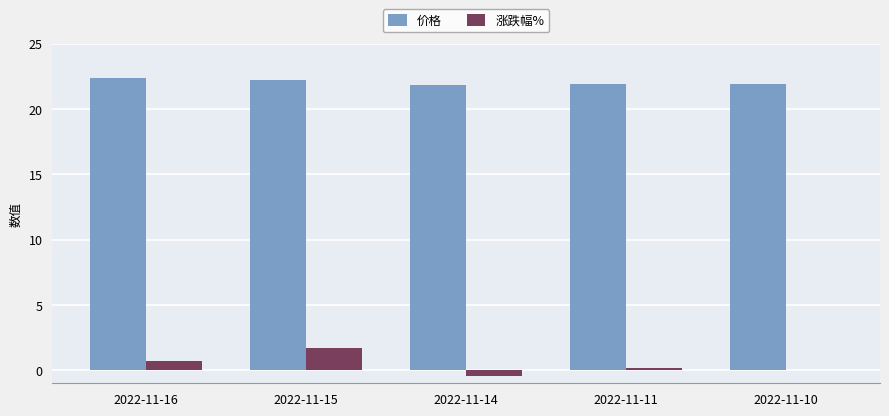

The value of 涨跌幅% at 2022-11-10 is 1.4. True or false?

False